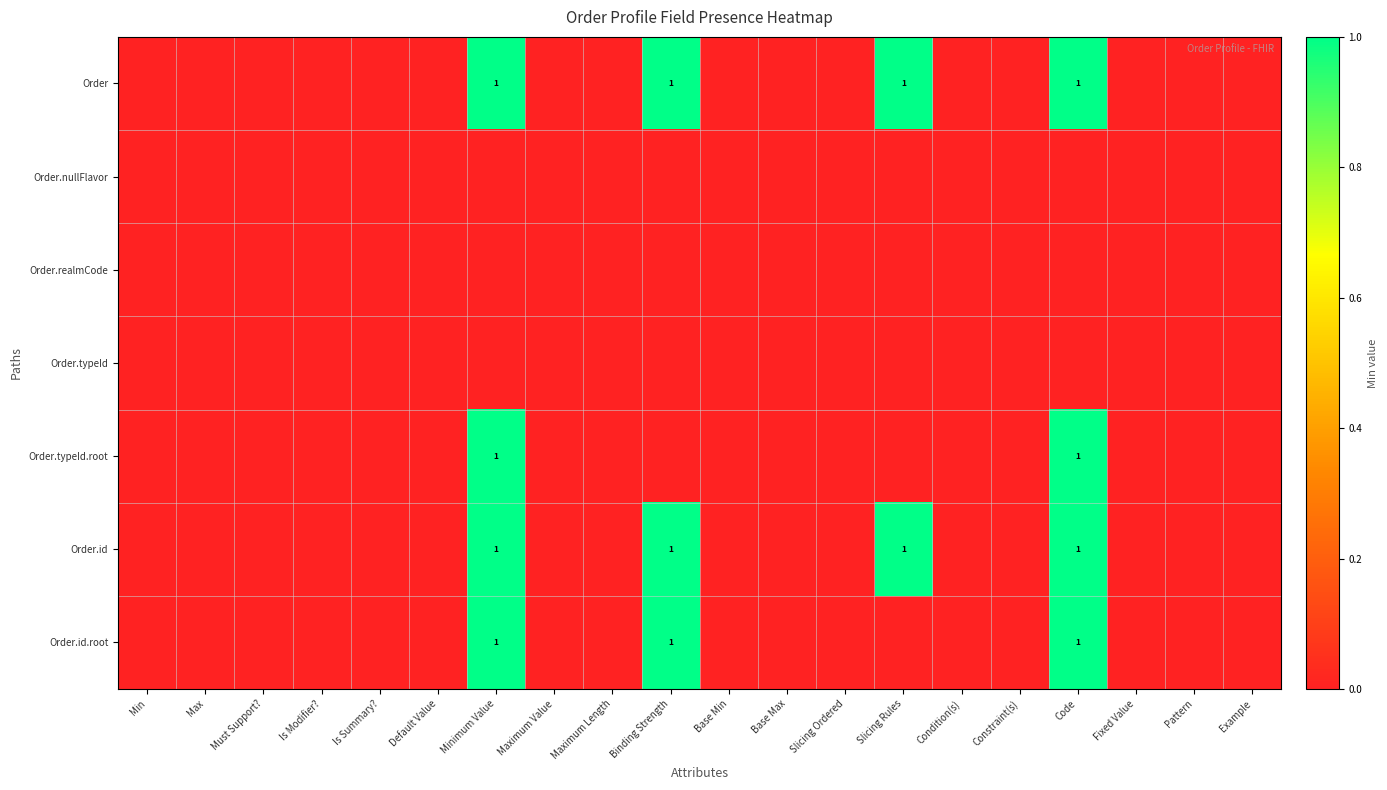

How many Order values are between 0 and 1?

20